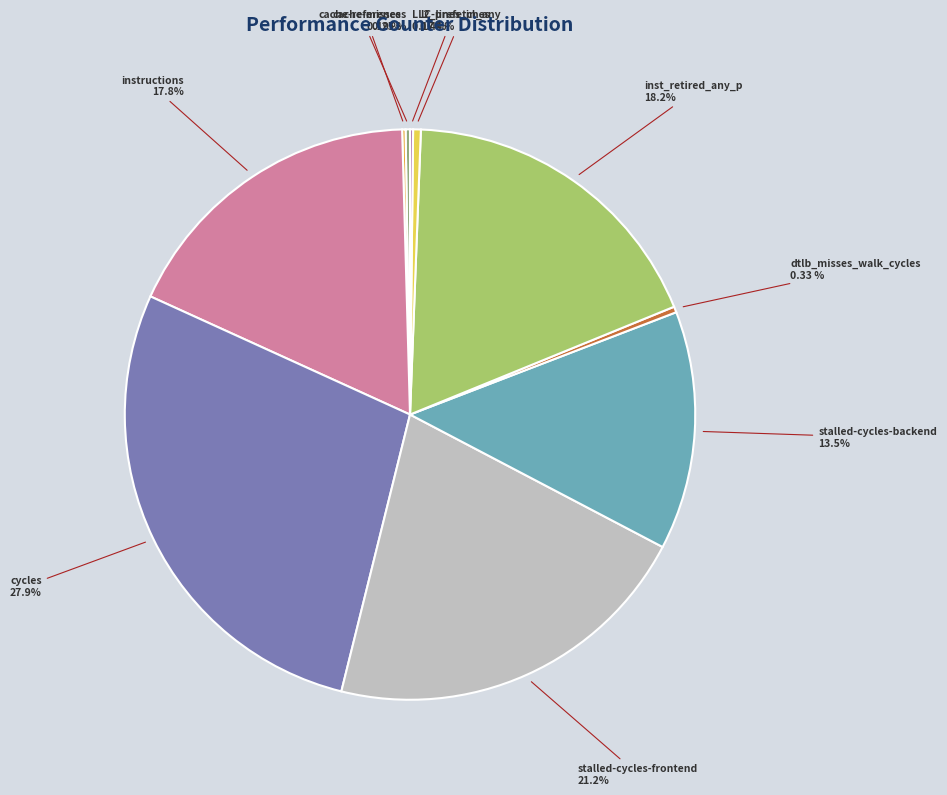

True or false: stalled-cycles-backend accounts for 20% of the total.

False